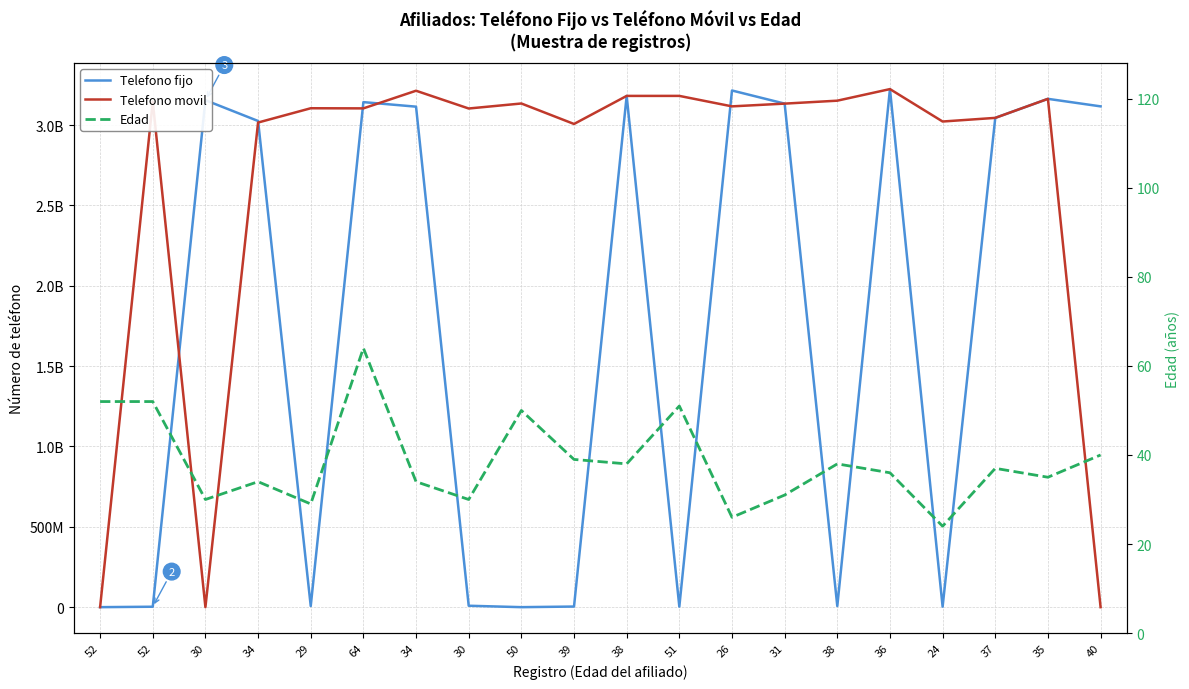

What is the sum of all Telefono fijo values?

34557167279